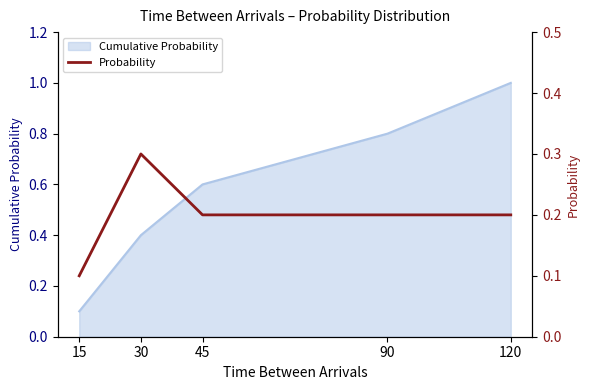

How many lines are shown in the chart?

1